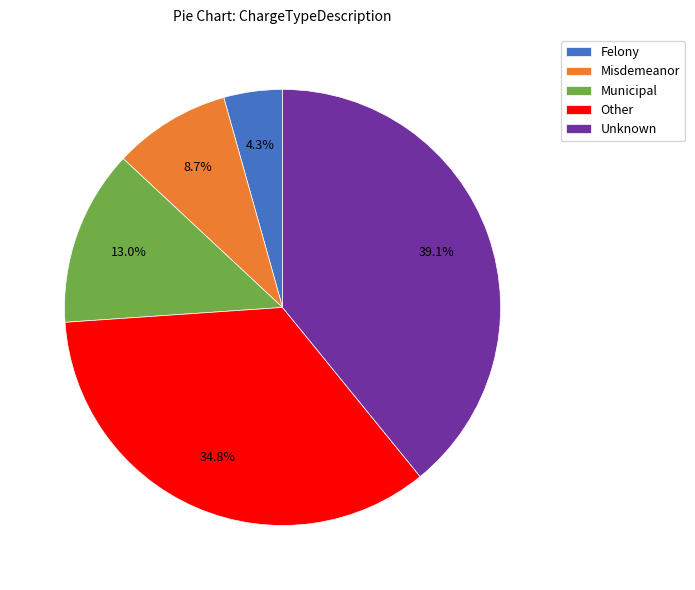

True or false: Municipal accounts for 1% of the total.

False